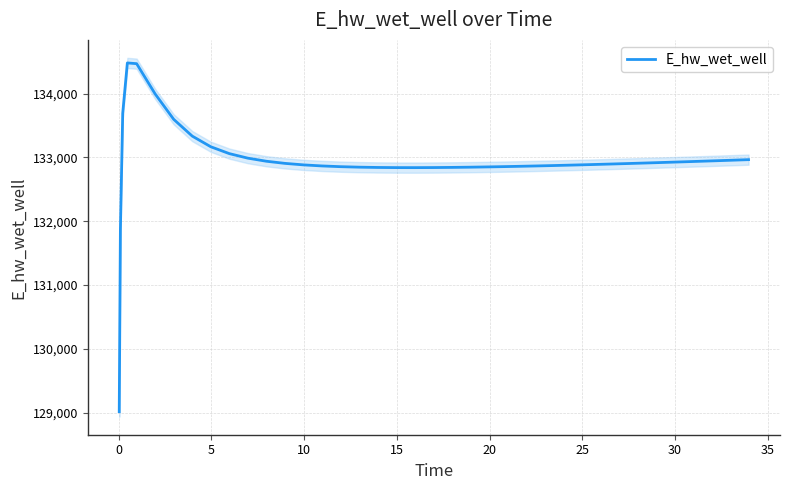

The value at 33 is 194795.7. True or false?

False